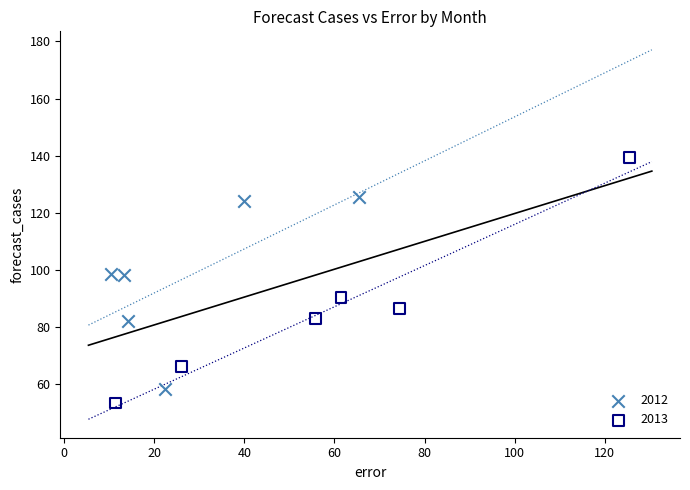

Which series contains the highest Y value?

2013